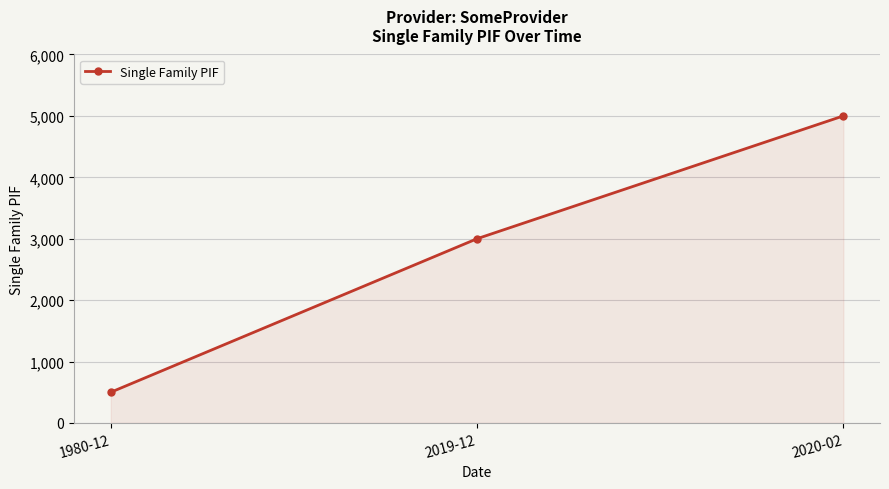

What is the change in value from 1980-12 to 2020-02?

+4500